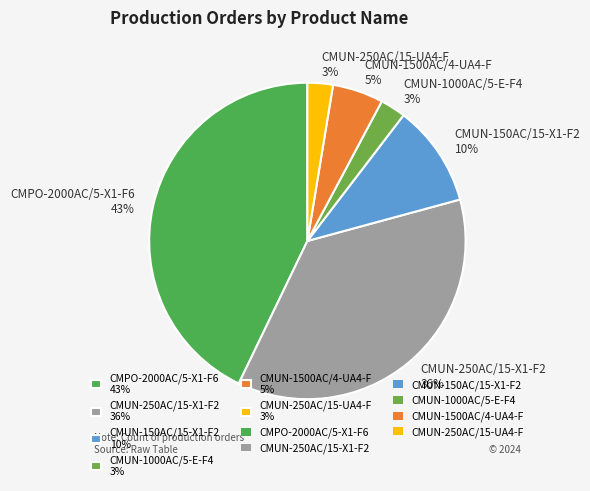

What percentage is the CMUN-1500AC/4-UA4-F slice, to the nearest percent?

5%